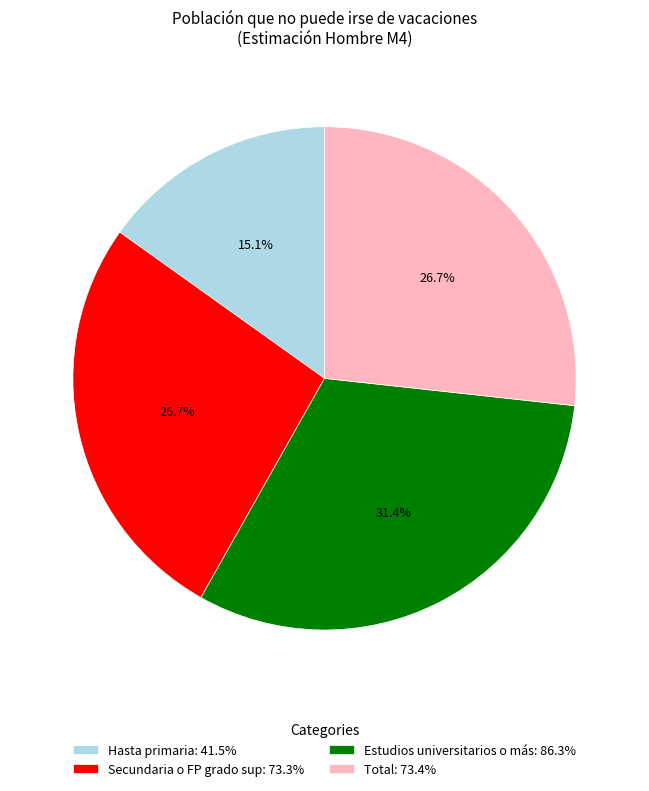

To the nearest percent, what is the difference between the largest and smallest slice percentages?

16%